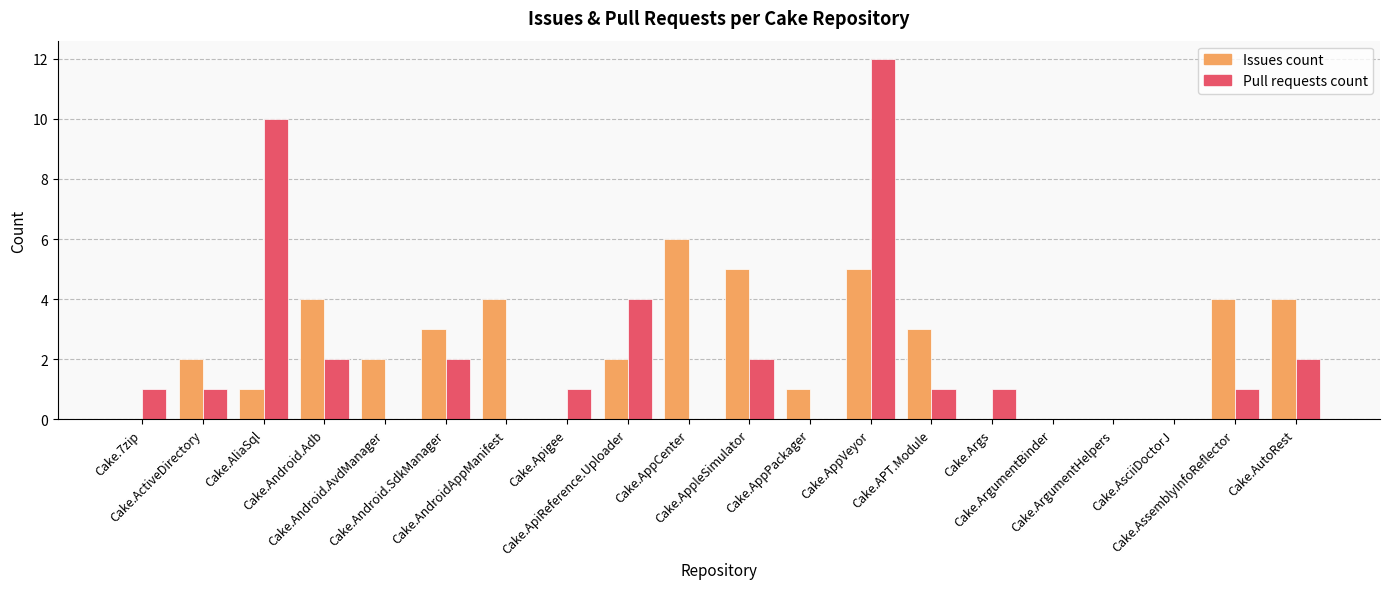

What is the sum of all Pull requests count values?

40